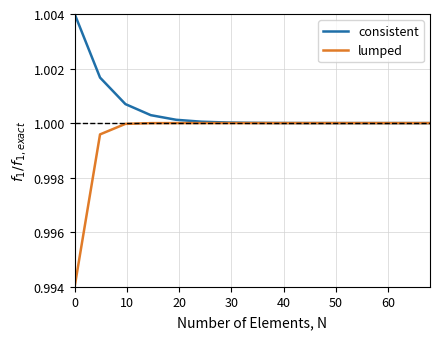

How many lines are shown in the chart?

2